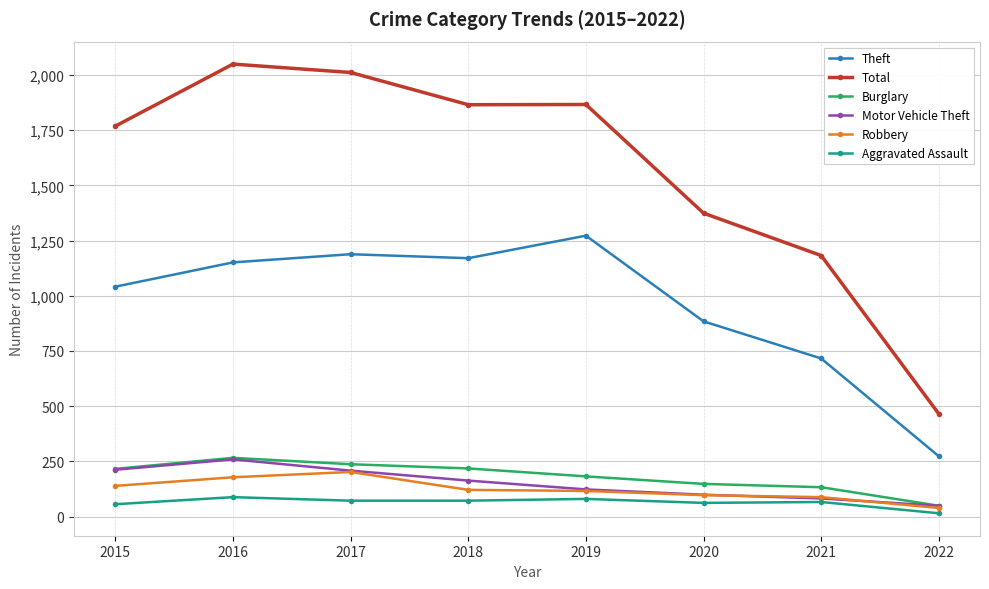

Which series has the largest range (max minus min)?

Total